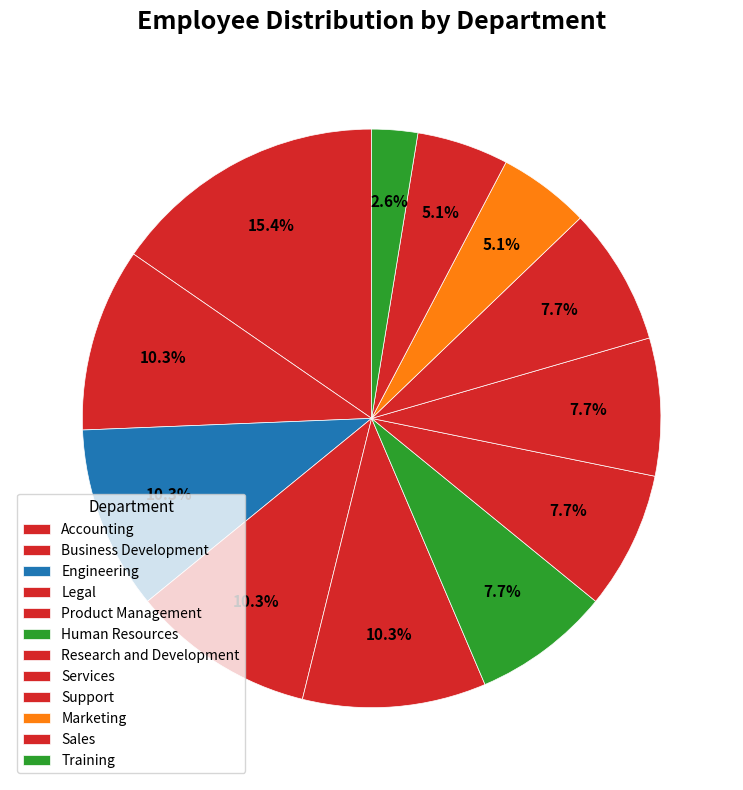

Does Services account for over 50% of the chart?

No